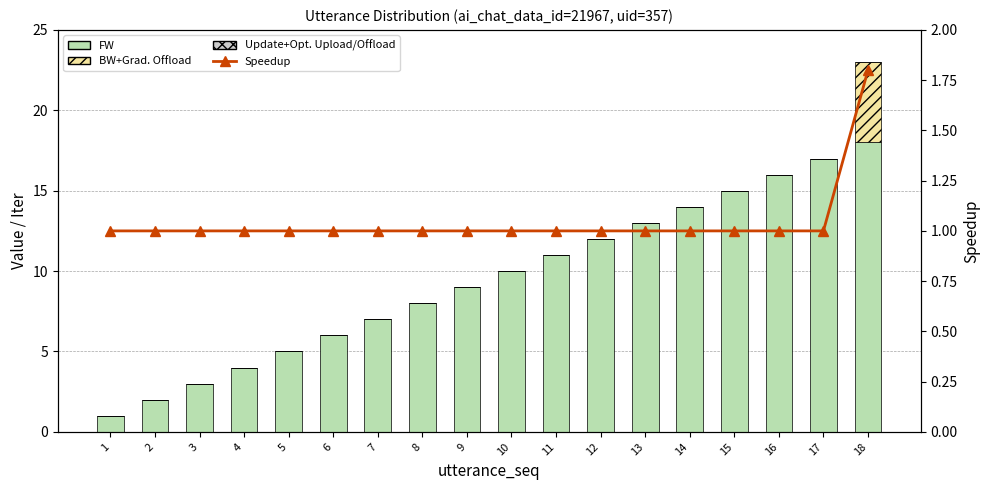

Which label corresponds to the smallest value in the chart?

1